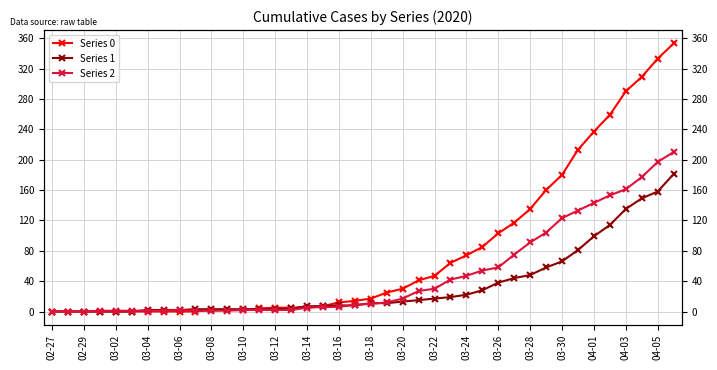

True or false: Series 2 has more than 1 points higher than both neighbors.

False